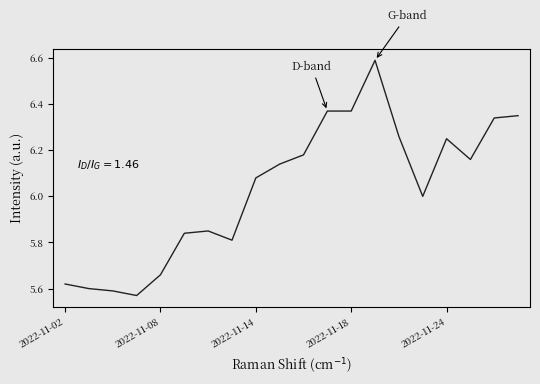

What is the greatest value displayed?

6.6